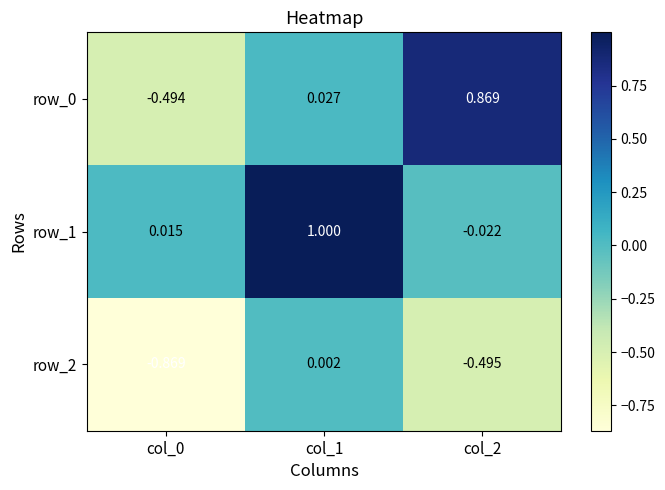

Is the value of row_1 at col_2 greater than the value of row_0 at col_0?

Yes